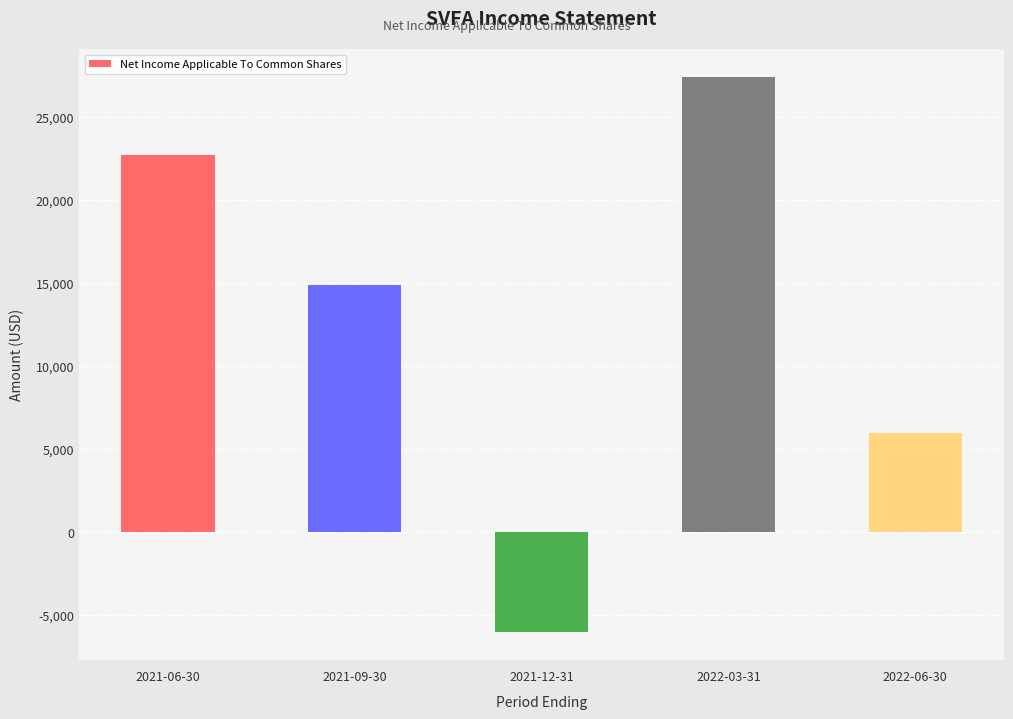

Rank the categories by value from highest to lowest.

2022-03-31, 2021-06-30, 2021-09-30, 2022-06-30, 2021-12-31